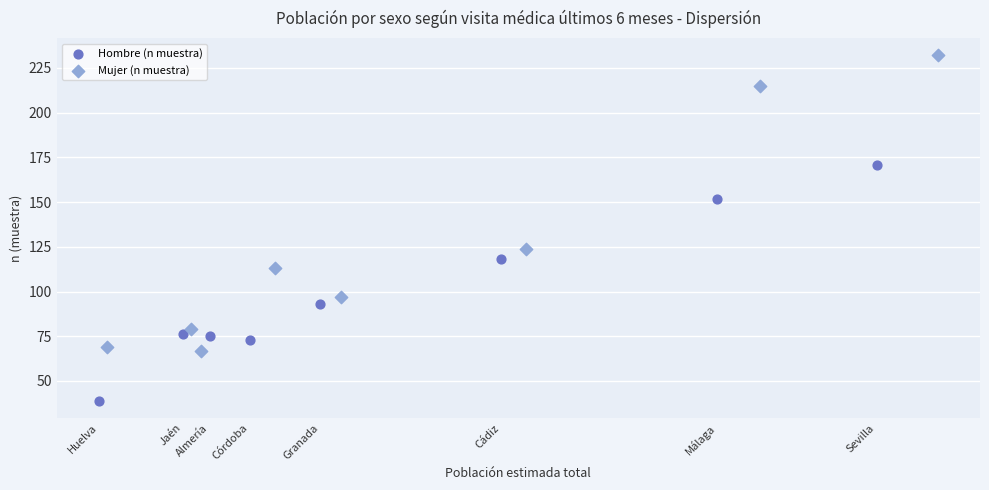

Which series has the largest Y range (max minus min)?

Mujer (n muestra)